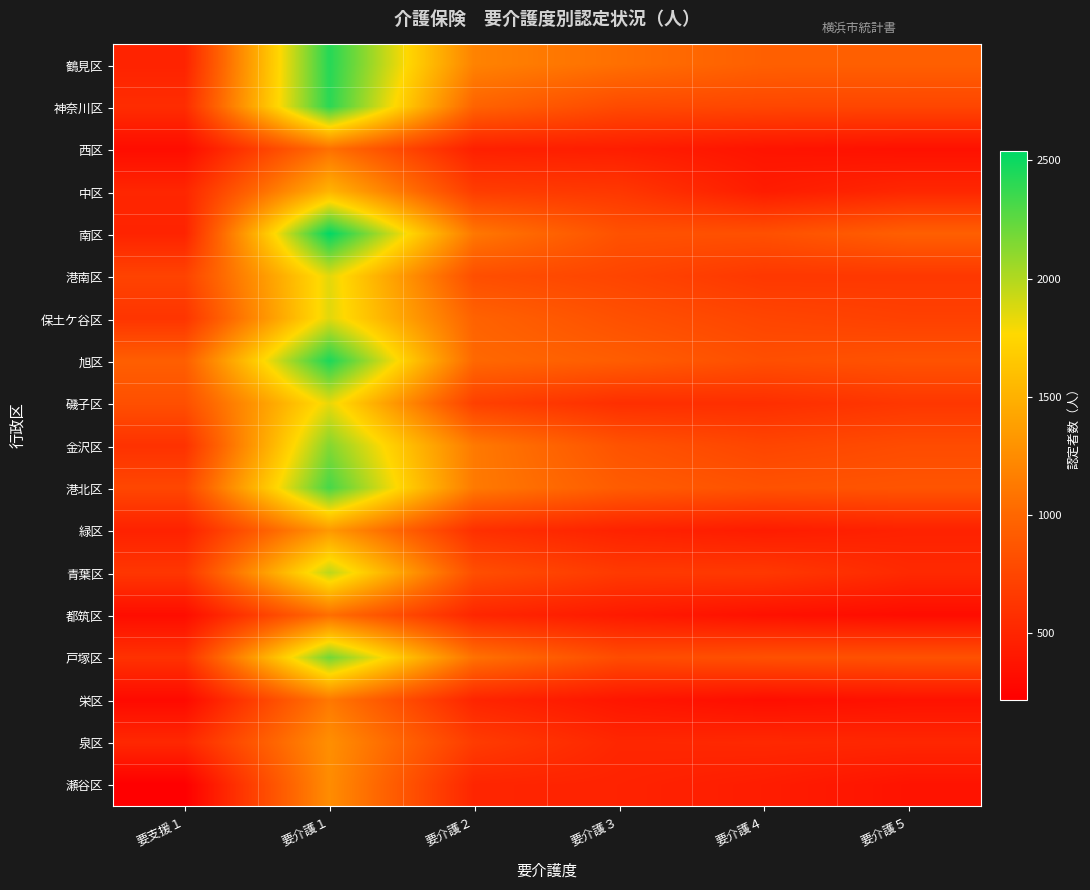

Reading left to right, list all the values displayed in this chart.

鶴見区: 要支援１=488	要介護１=2423	要介護２=1186	要介護３=1060	要介護４=947	要介護５=943
神奈川区: 要支援１=560	要介護１=2408	要介護２=972	要介護３=786	要介護４=756	要介護５=750
西区: 要支援１=322	要介護１=1064	要介護２=466	要介護３=446	要介護４=376	要介護５=353
中区: 要支援１=512	要介護１=1521	要介護２=681	要介護３=641	要介護４=435	要介護５=518
南区: 要支援１=492	要介護１=2539	要介護２=1115	要介護３=841	要介護４=829	要介護５=945
港南区: 要支援１=730	要介護１=1851	要介護２=817	要介護３=743	要介護４=645	要介護５=647
保土ケ谷区: 要支援１=623	要介護１=1858	要介護２=966	要介護３=833	要介護４=746	要介護５=710
旭区: 要支援１=940	要介護１=2454	要介護２=1008	要介護３=927	要介護４=818	要介護５=846
磯子区: 要支援１=825	要介護１=1834	要介護２=710	要介護３=578	要介護４=576	要介護５=640
金沢区: 要支援１=600	要介護１=2137	要介護２=1128	要介護３=851	要介護４=750	要介護５=796
港北区: 要支援１=760	要介護１=2324	要介護２=1129	要介護３=919	要介護４=843	要介護５=863
緑区: 要支援１=478	要介護１=1338	要介護２=585	要介護３=484	要介護４=437	要介護５=480
青葉区: 要支援１=635	要介護１=1968	要介護２=816	要介護３=660	要介護４=650	要介護５=536
都筑区: 要支援１=325	要介護１=1048	要介護２=512	要介護３=422	要介護４=352	要介護５=319
戸塚区: 要支援１=599	要介護１=2190	要介護２=1072	要介護３=798	要介護４=829	要介護５=839
栄区: 要支援１=301	要介護１=1120	要介護２=502	要介護３=391	要介護４=330	要介護５=361
泉区: 要支援１=525	要介護１=1273	要介護２=675	要介護３=516	要介護４=529	要介護５=515
瀬谷区: 要支援１=220	要介護１=1254	要介護２=506	要介護３=487	要介護４=441	要介護５=370